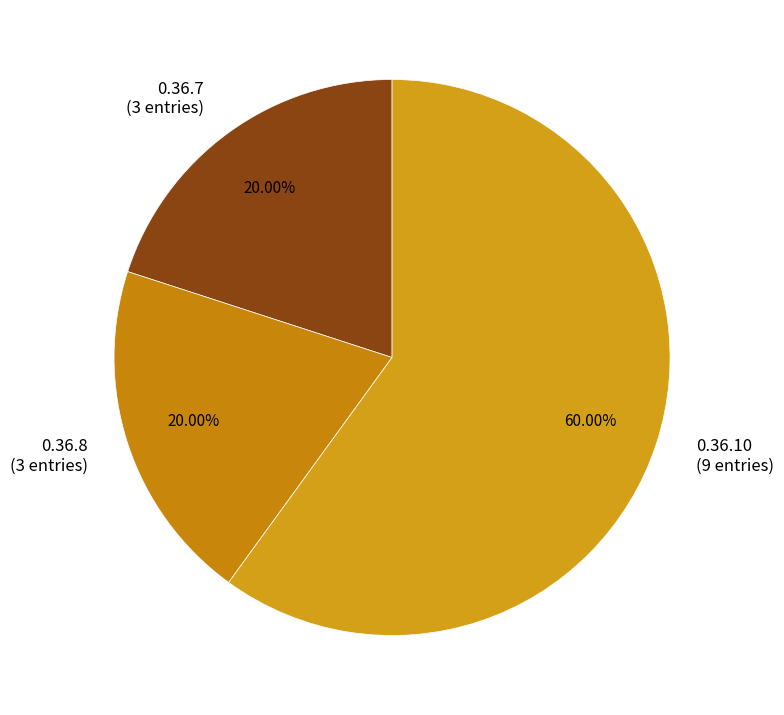

Which category accounts for the majority?

0.36.10 (9 entries)